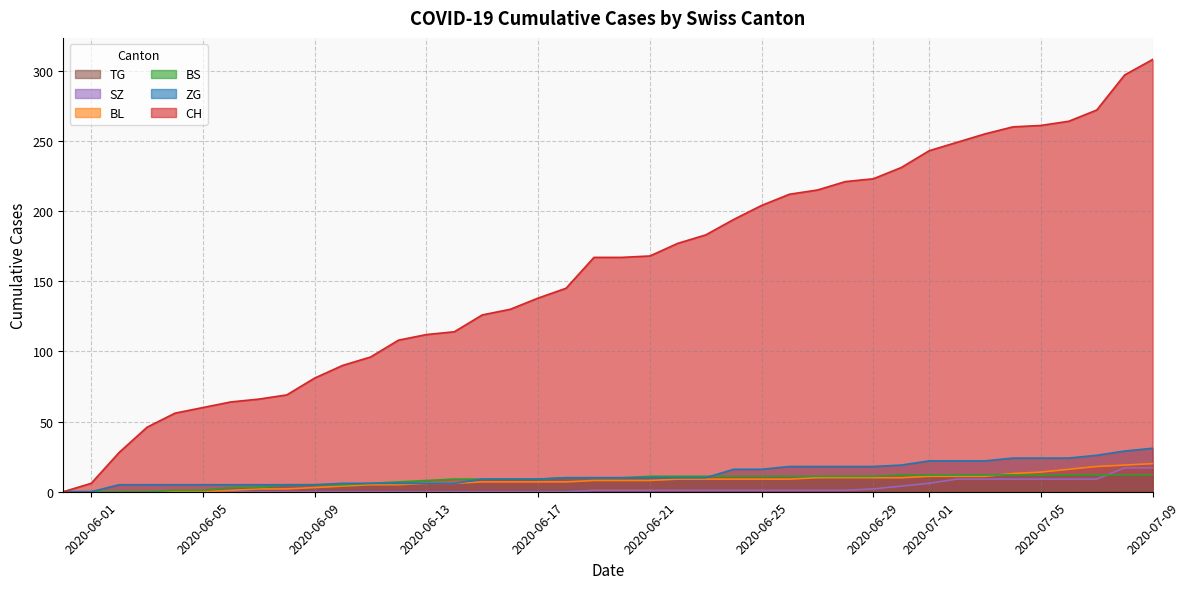

Is it true that BS equals 5 at 2020-06-07?

False